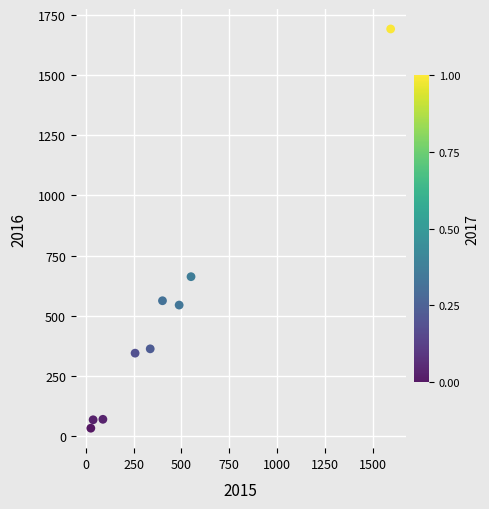

What Y value in the scatter plot is closest to 862?

662